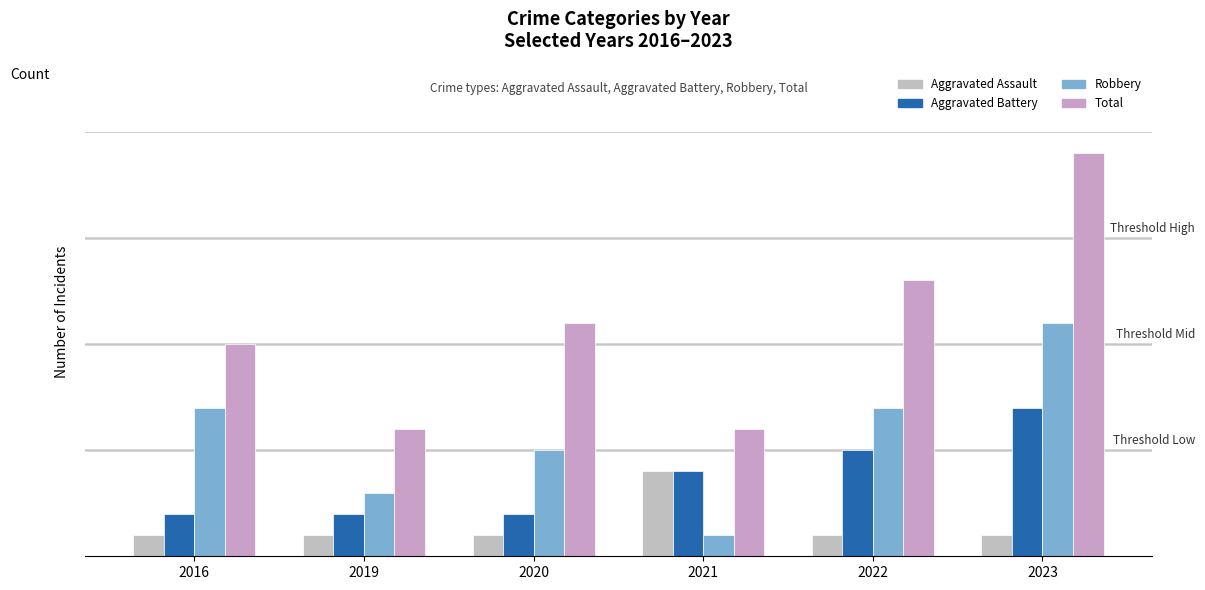

True or false: Robbery has a value of 7 at 2016.

True